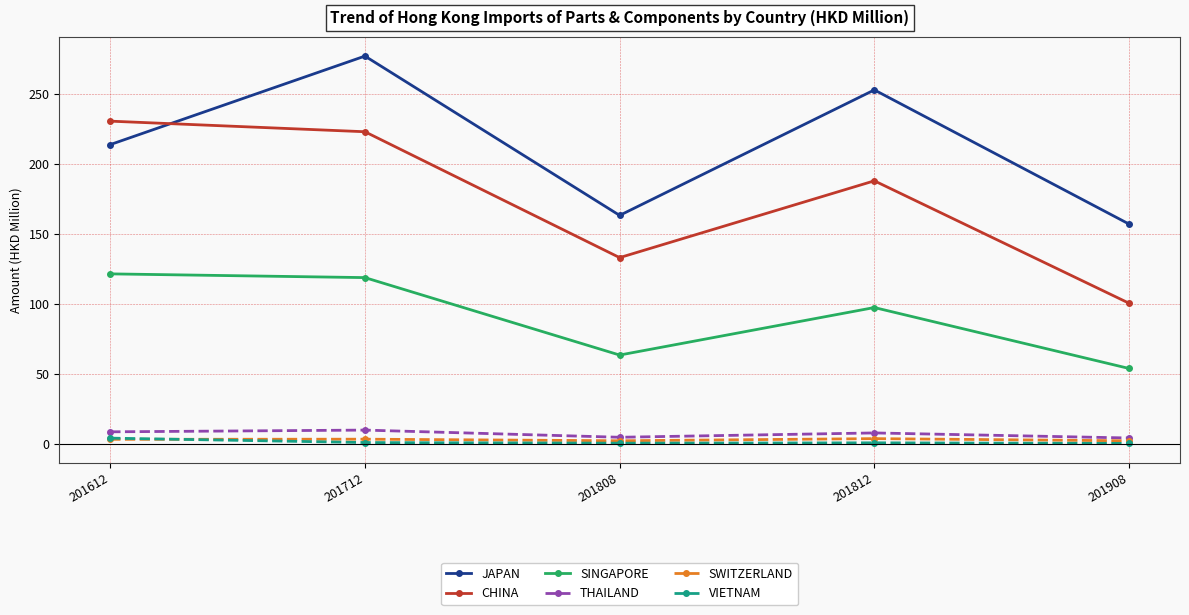

True or false: SINGAPORE has more than 2 interior local peaks.

False